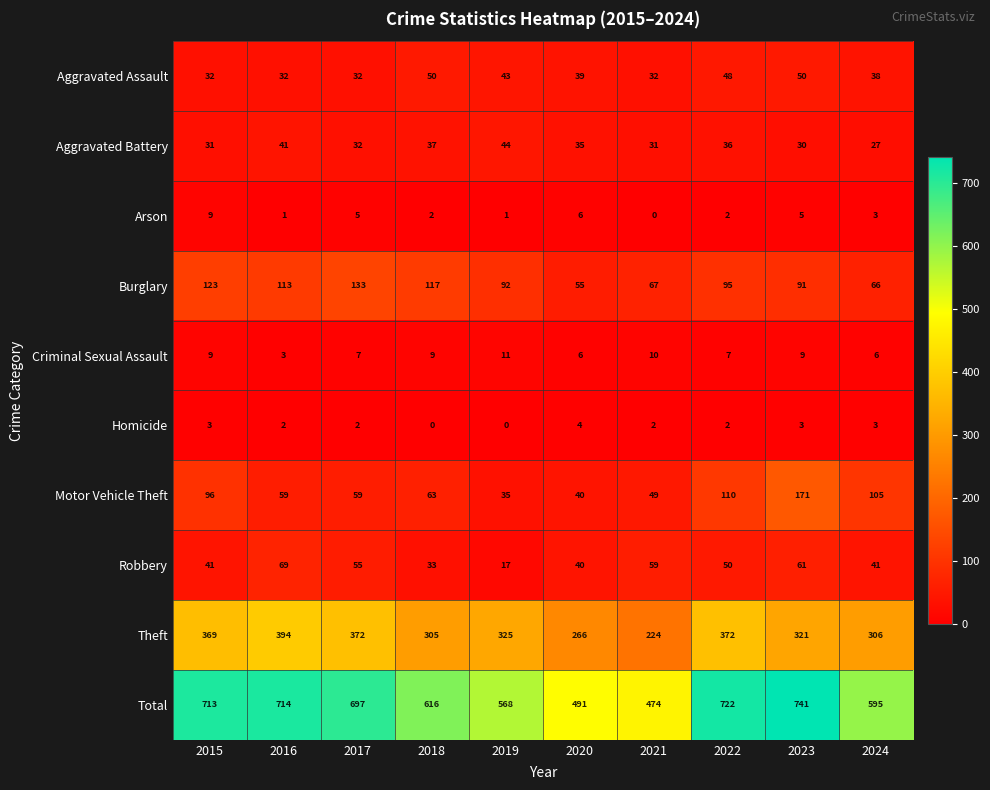

Which series has the largest total across all categories?

Total